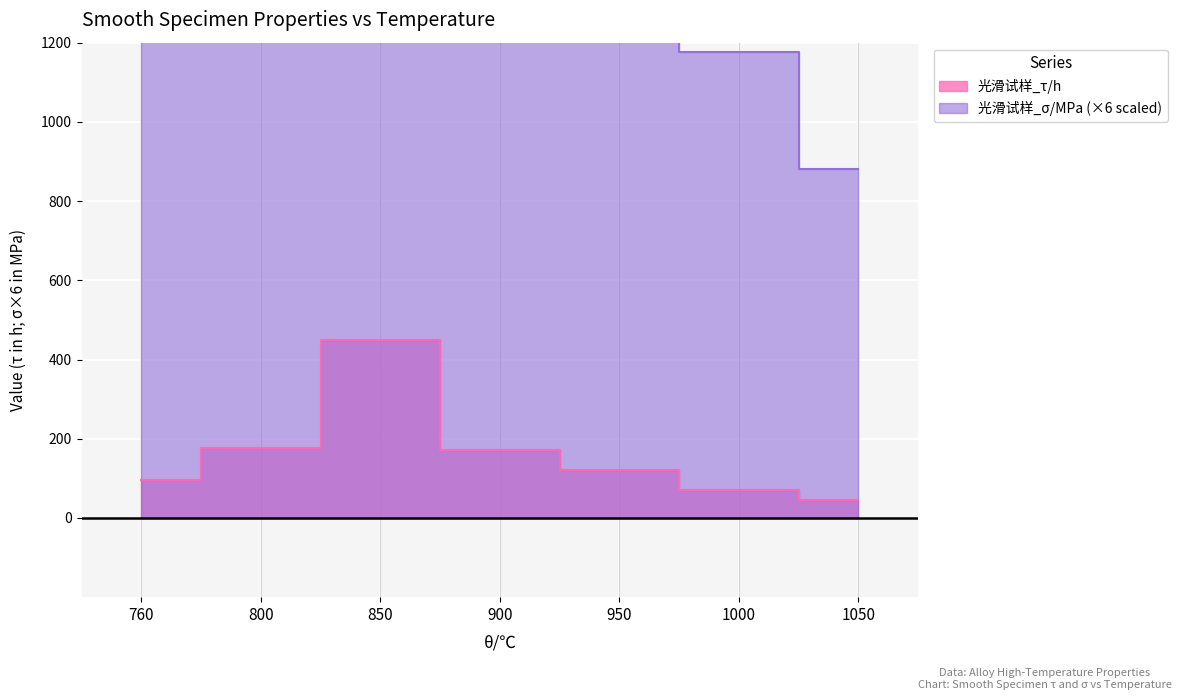

Which series has the widest spread of values?

光滑试样_σ/MPa